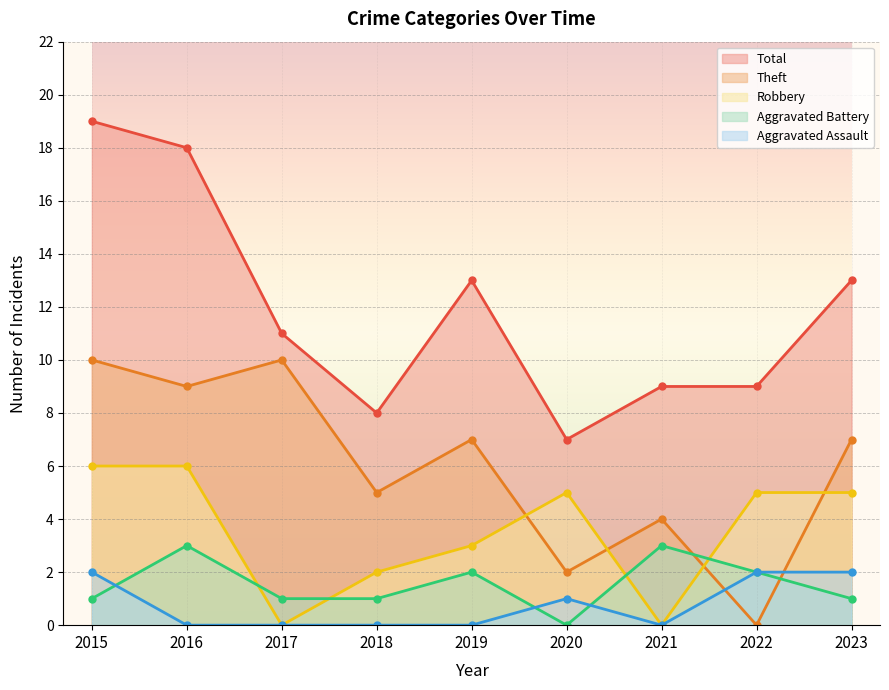

The Robbery series shows 2 at 2018. True or false?

True